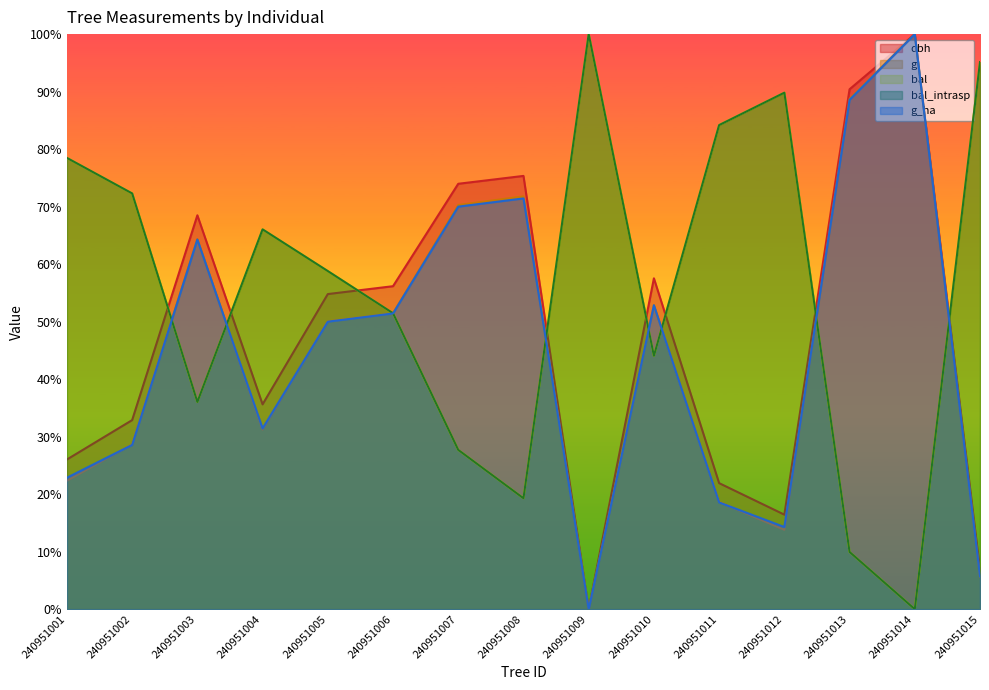

True or false: bal_intrasp and dbh cross at least once.

True